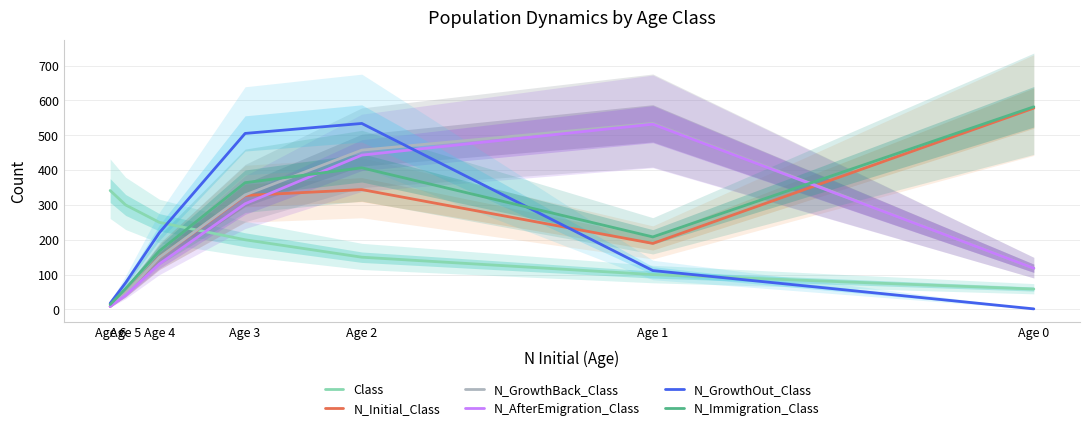

What are all the series names shown in the legend?

Class, N_Initial_Class, N_GrowthBack_Class, N_AfterEmigration_Class, N_GrowthOut_Class, N_Immigration_Class